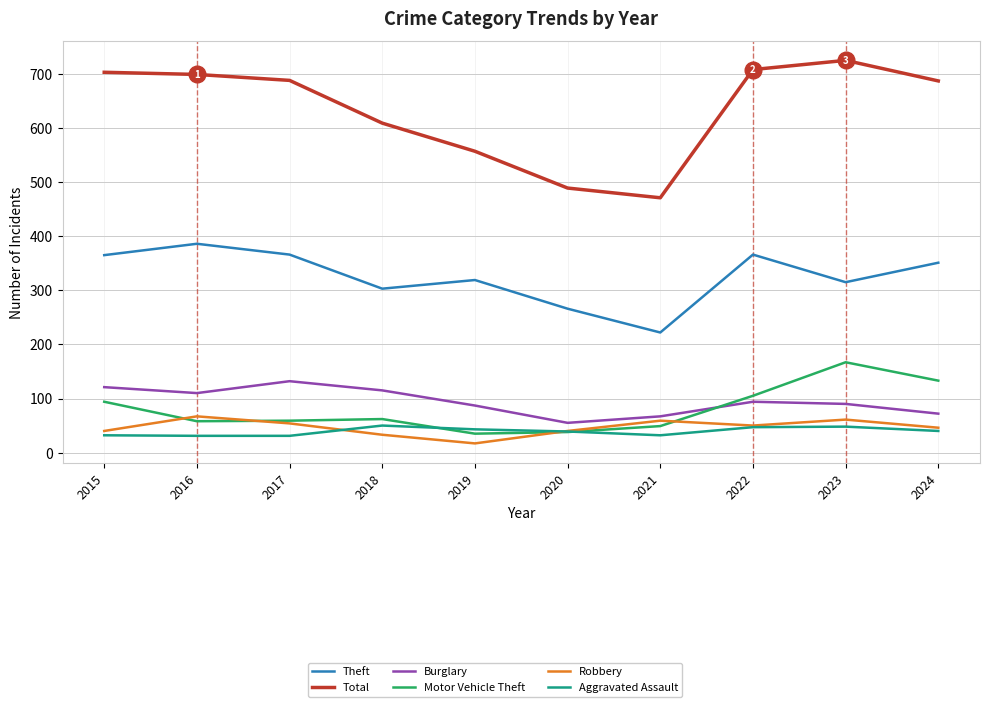

Which series has the largest total across all categories?

Total